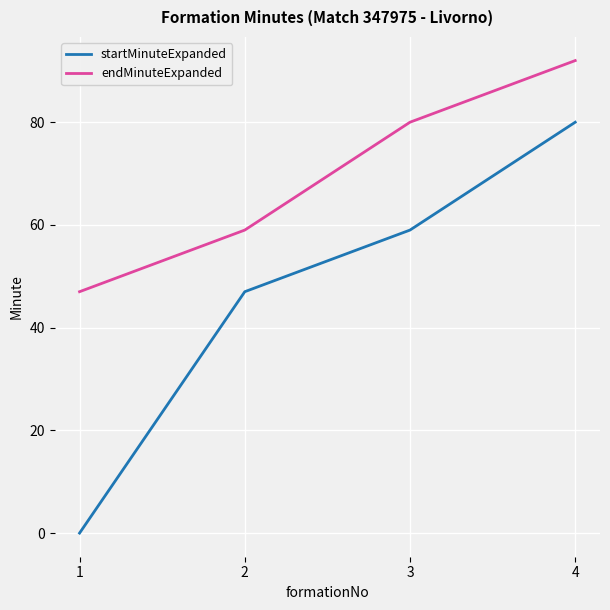

Is this an area chart (filled region under the line)?

No